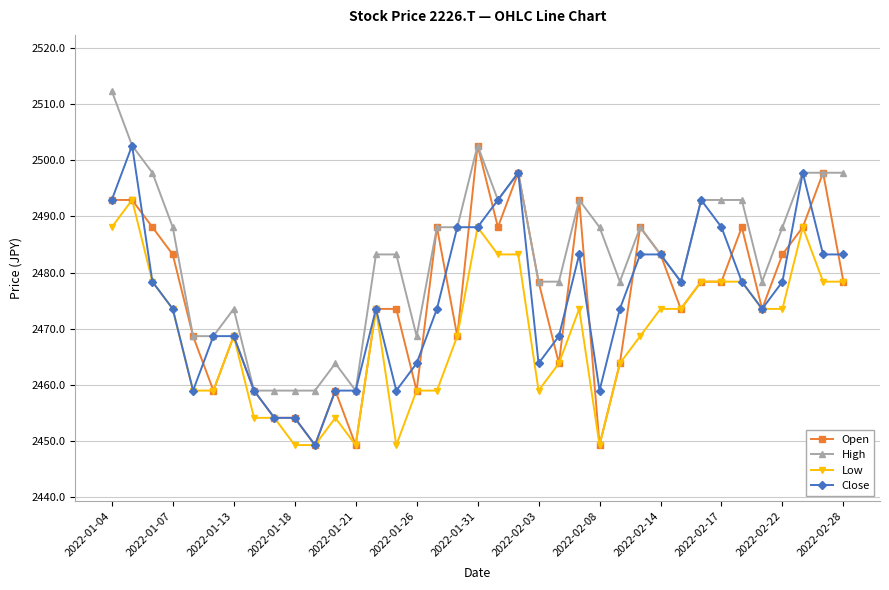

What is the greatest value displayed?

2512.3